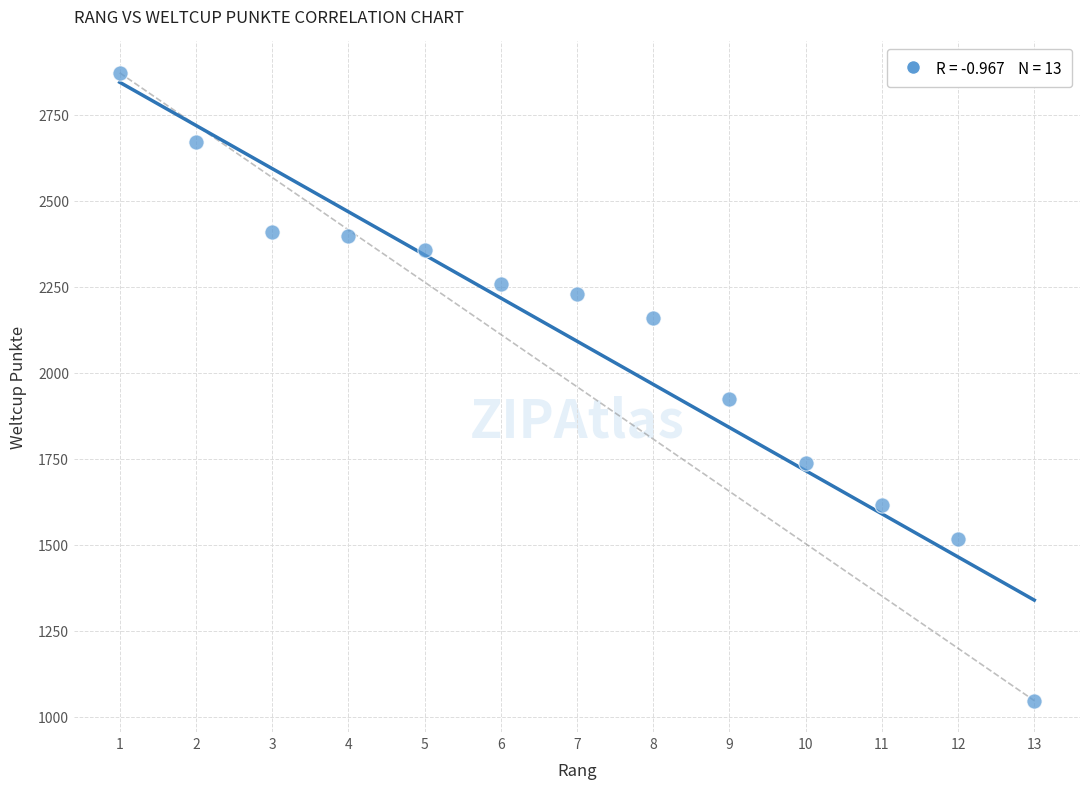

What Y value in the scatter plot is closest to 1959?

1923